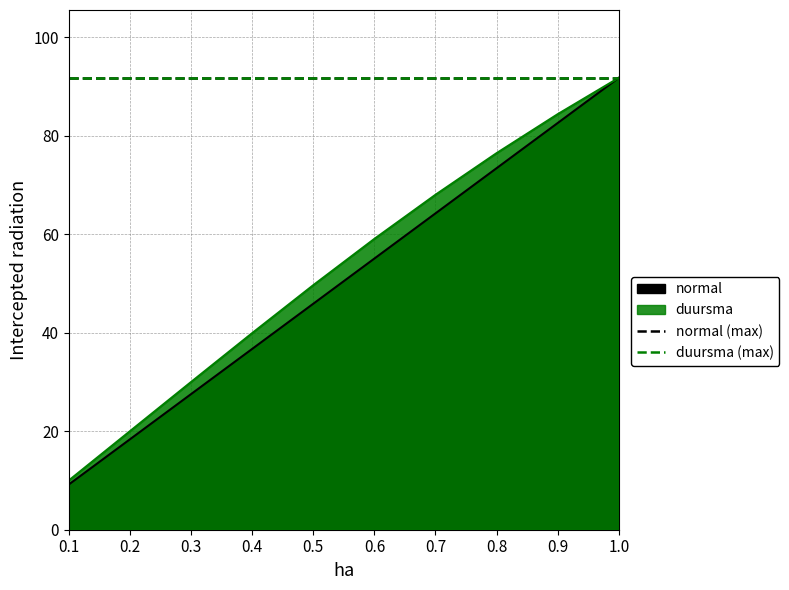

What position from the left is 0.7?

7